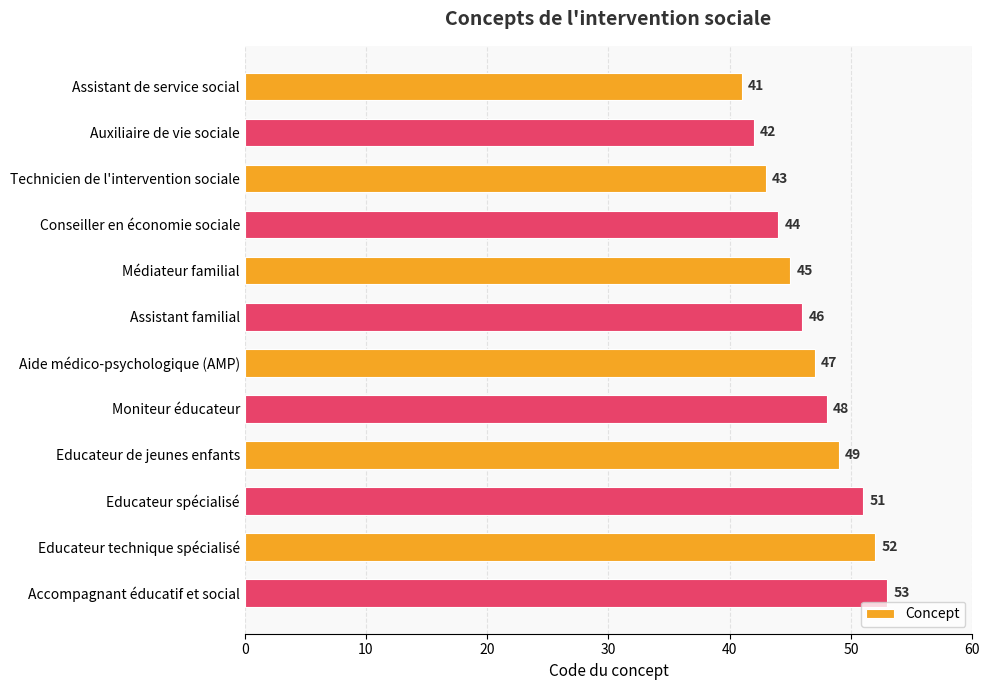

Which has a higher value, Accompagnant éducatif et social or Assistant familial?

Accompagnant éducatif et social